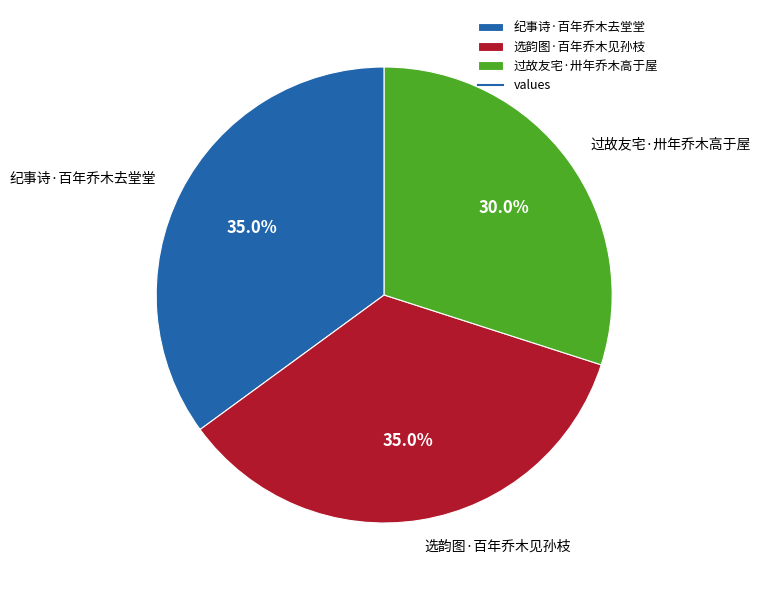

The 纪事诗·百年乔木去堂堂 slice represents 35% of the pie. True or false?

True